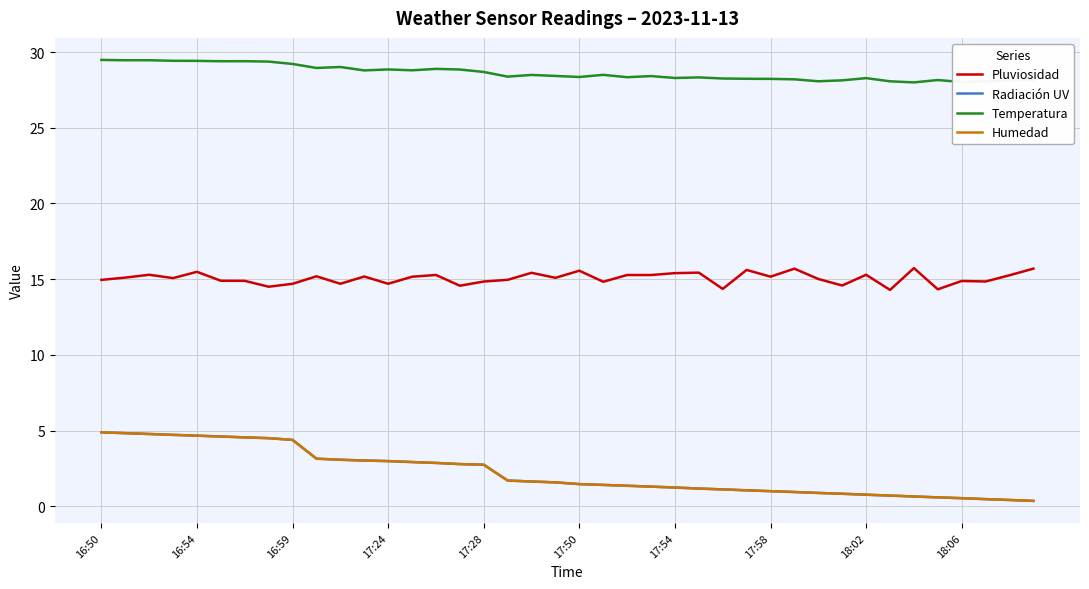

Does the chart have visible grid lines?

Yes